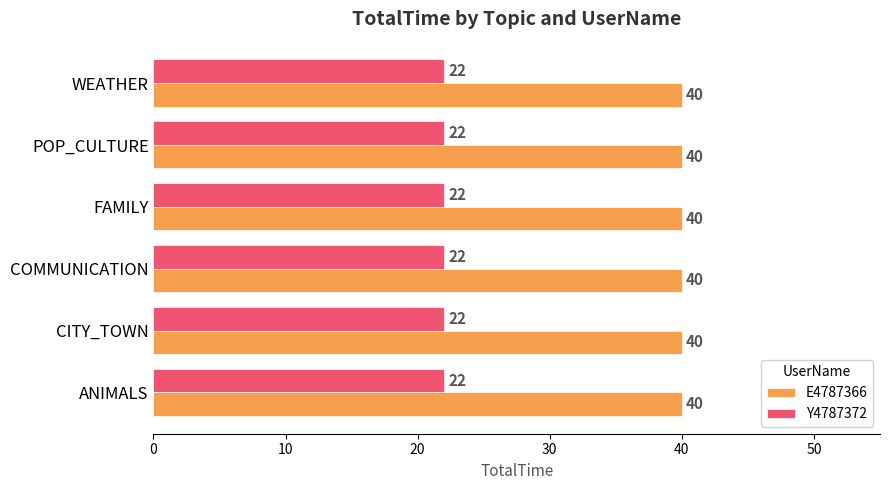

True or false: Y4787372 has a value of 5 at ANIMALS.

False